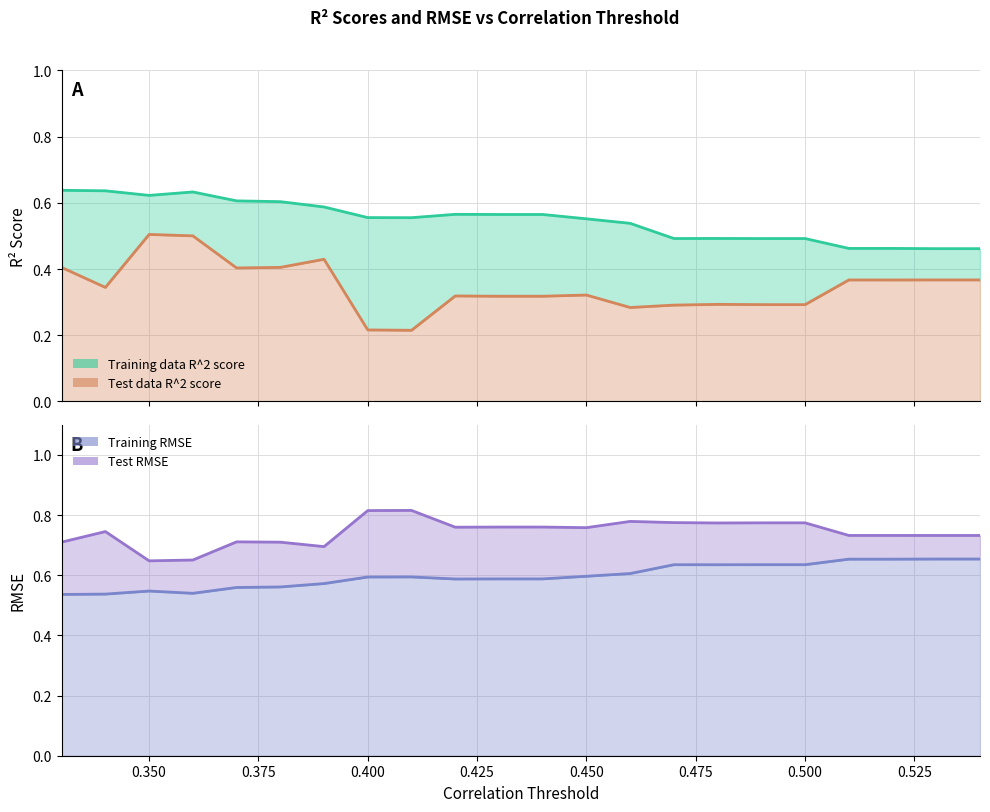

At how many categories does at least one series exceed 0?

22